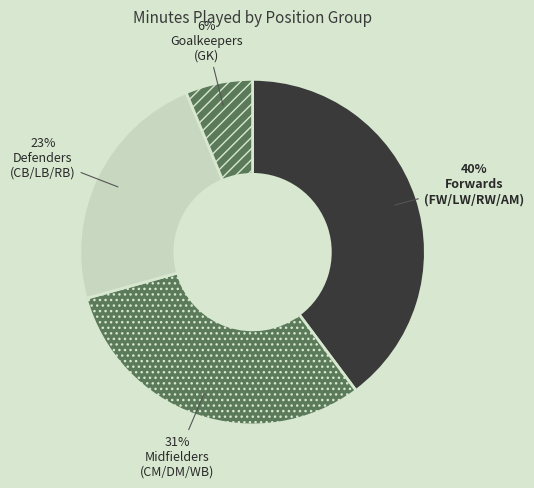

How many segments does this pie chart have?

4